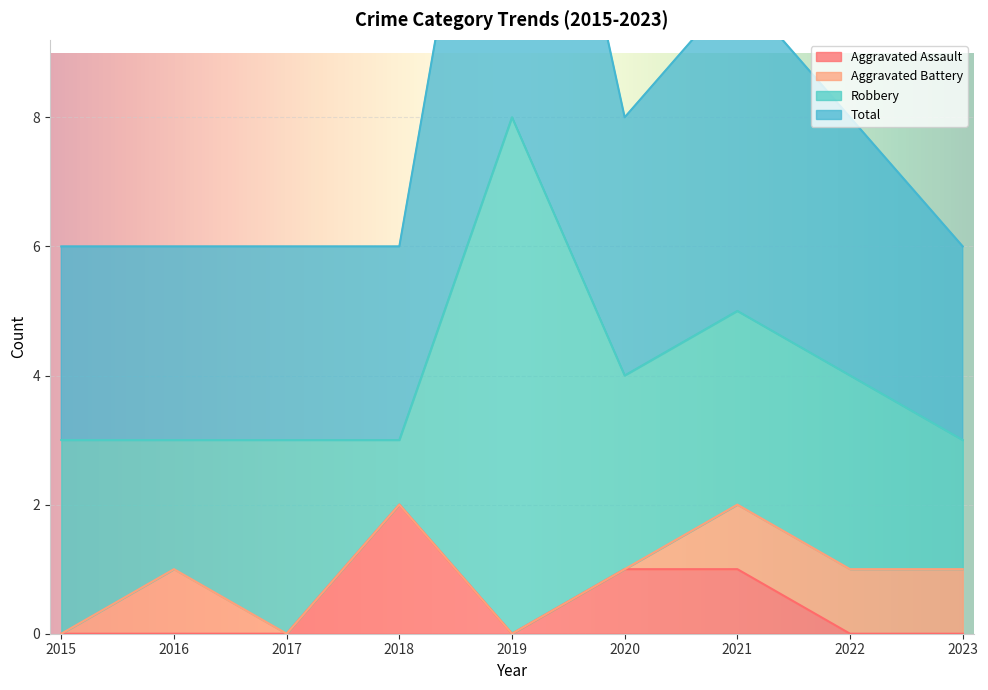

What is the maximum value shown in the chart?

8